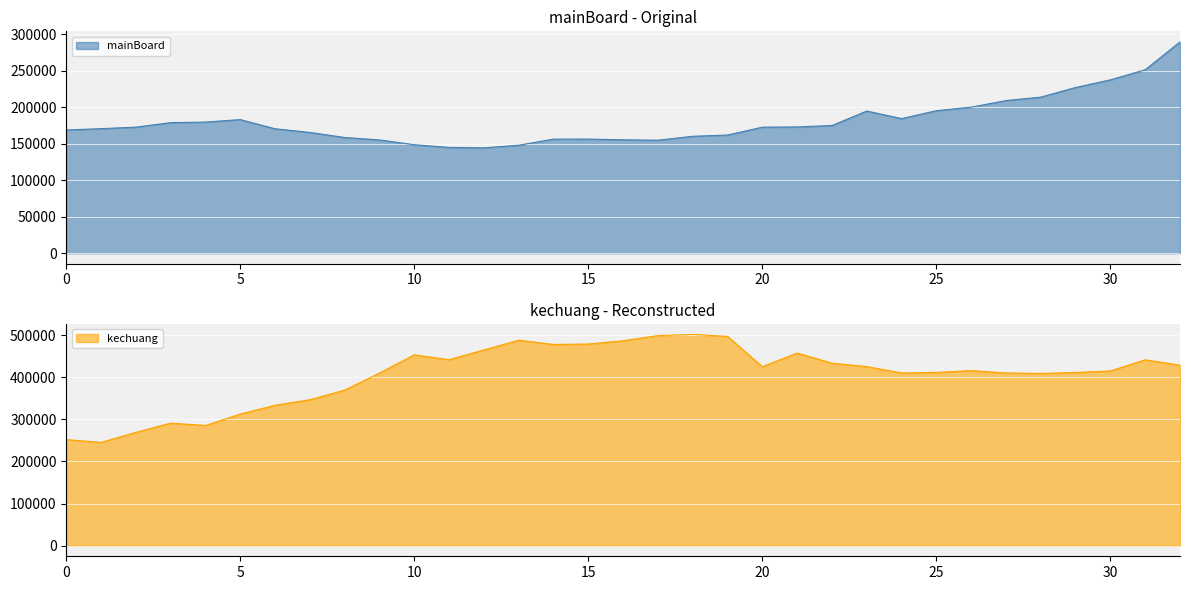

At which label does kechuang first exceed 415699?

10